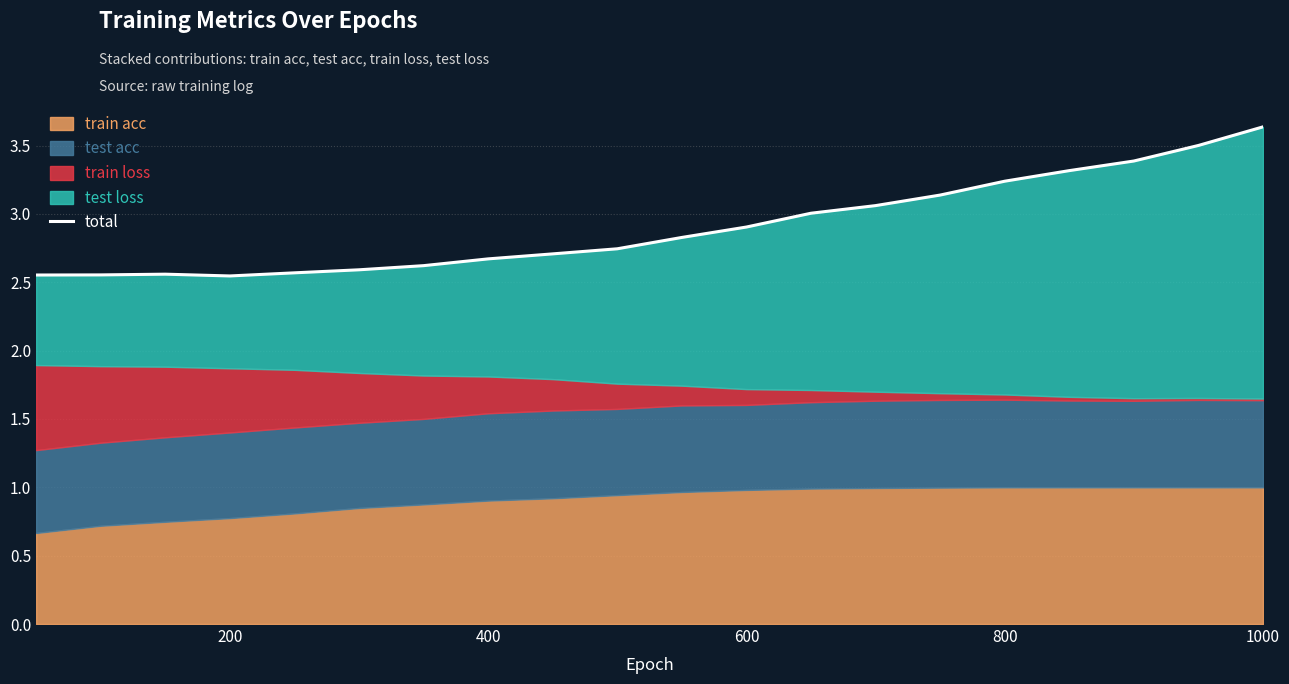

Does the chart have visible grid lines?

Yes